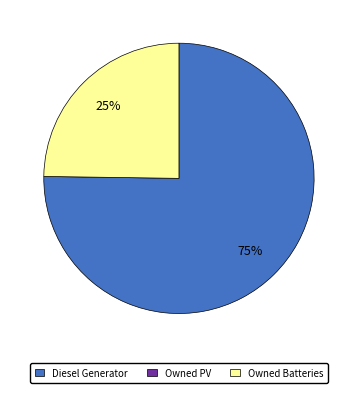

How many segments does this pie chart have?

2